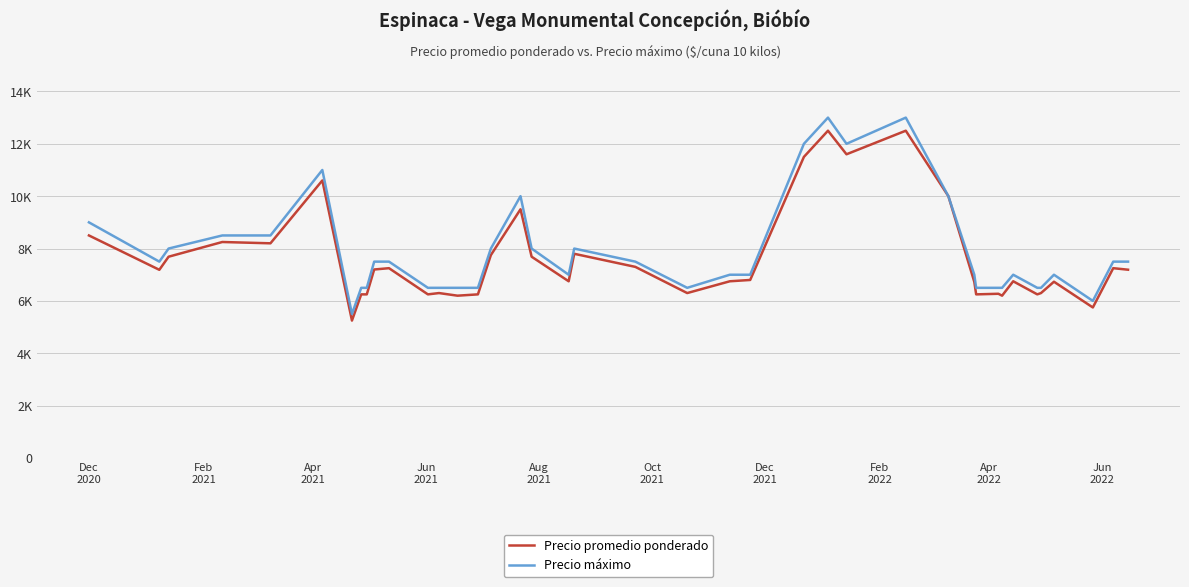

Reading left to right, transcribe all the data shown in this chart.

Precio promedio ponderado: 8500	7188	7688	8250	8200	10600	5250	6250	6250	7200	7250	6250	6300	6200	6250	7750	9500	7688	6750	7800	7300	6300	6750	6800	11500	12500	11600	12500	10000	6727	6250	6273	6200	6750	6250	6300	6733	5750	7250	7192
Precio máximo: 9000	7500	8000	8500	8500	11000	5500	6500	6500	7500	7500	6500	6500	6500	6500	8000	10000	8000	7000	8000	7500	6500	7000	7000	12000	13000	12000	13000	10000	7000	6500	6500	6500	7000	6500	6500	7000	6000	7500	7500